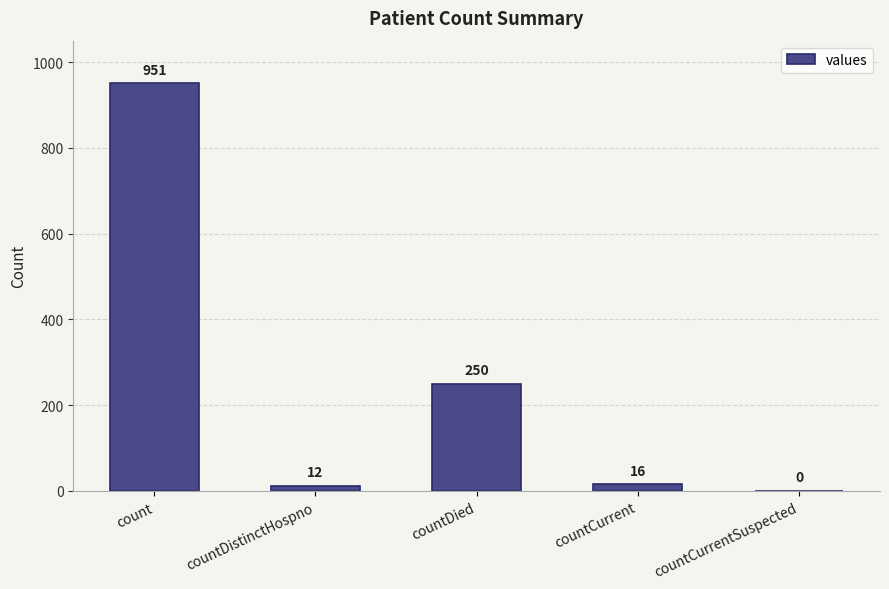

What is the approximate value at countDistinctHospno, to the nearest 10?

10